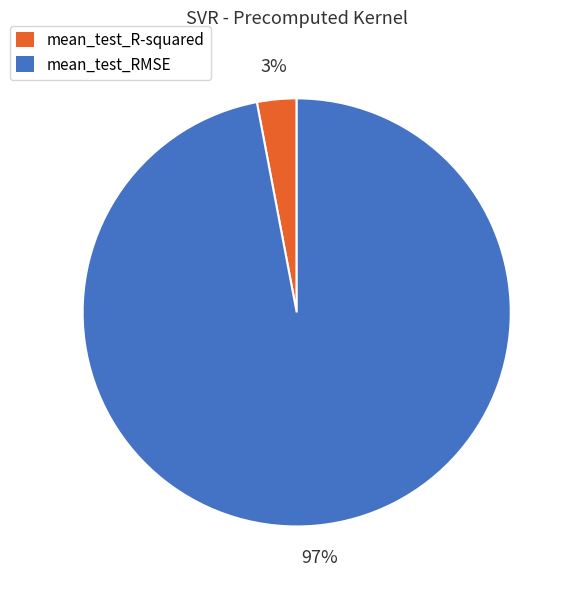

The mean_test_RMSE slice represents 89% of the pie. True or false?

False